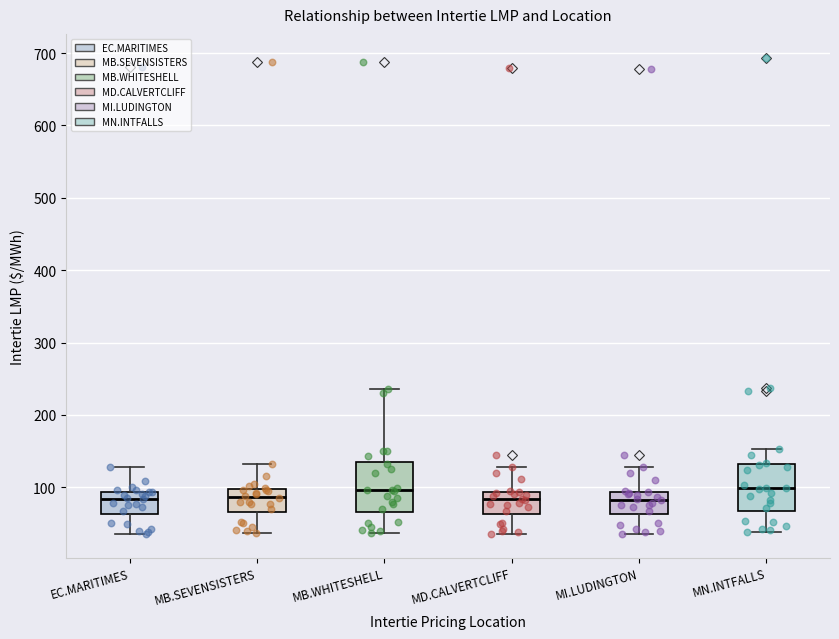

Reading left to right, read every box against the y-axis: the position of its median line, the range the box covers, and the ends of its whiskers. The values are not printed on the chart, so give them approximately, as read against the axis.

EC.MARITIMES: median 80, box 60 to 90, whiskers 40 to 130
MB.SEVENSISTERS: median 90, box 70 to 100, whiskers 40 to 130
MB.WHITESHELL: median 100, box 70 to 130, whiskers 40 to 240
MD.CALVERTCLIFF: median 80, box 60 to 90, whiskers 40 to 130
MI.LUDINGTON: median 80, box 60 to 90, whiskers 40 to 130
MN.INTFALLS: median 100, box 70 to 130, whiskers 40 to 150